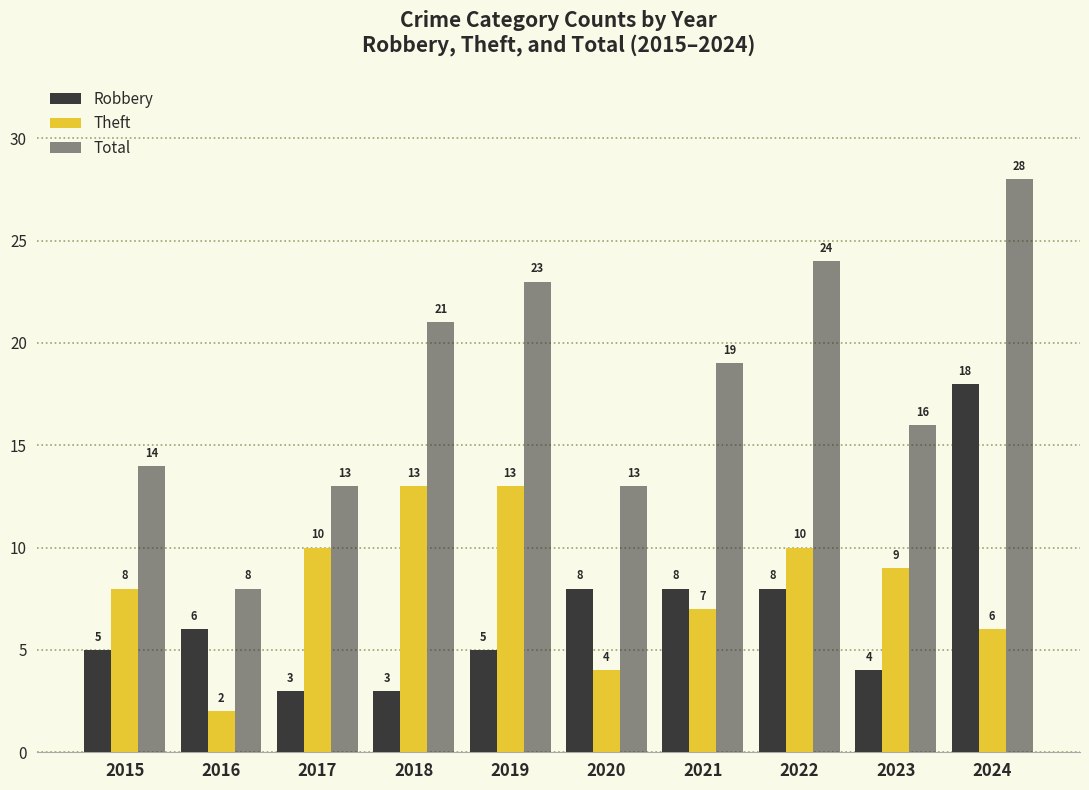

What is the difference between the highest and lowest values at 2021?

12